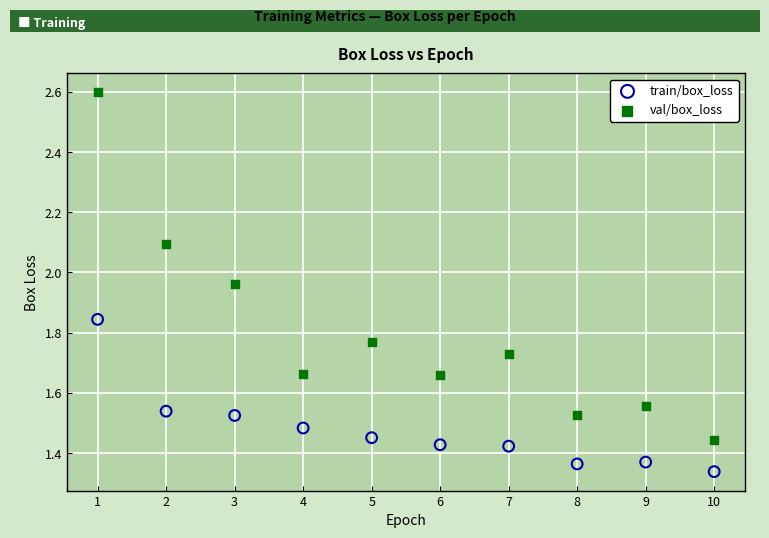

Across all data points, what is the range of X values (max minus min)?

9.0